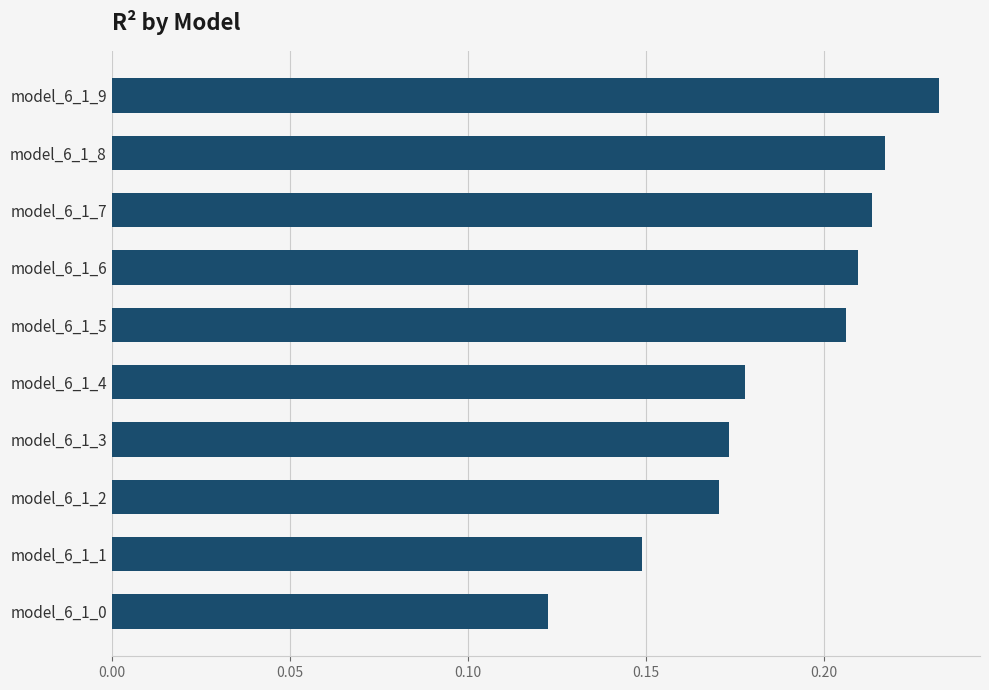

How many distinct data groups are displayed?

1